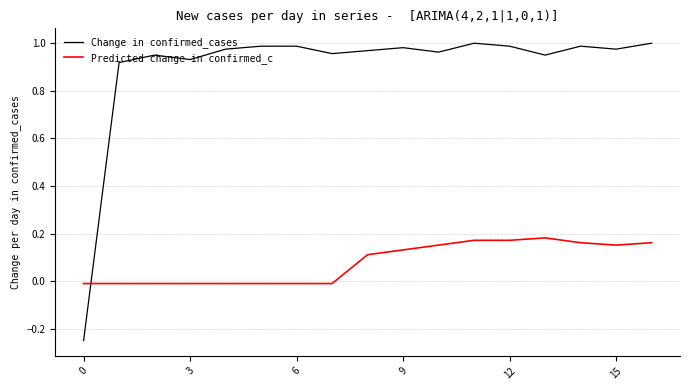

In Change in confirmed_cases, how many points are lower than both neighbors (excluding endpoints)?

5